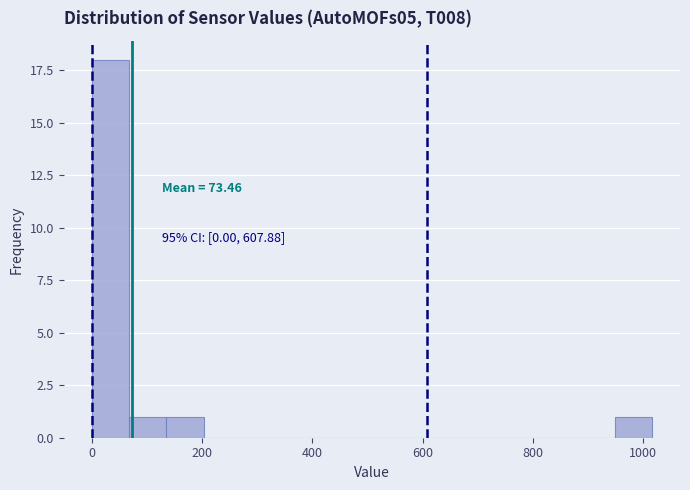

Read against the x-axis, roughly where is the centre of the tallest bar?

40